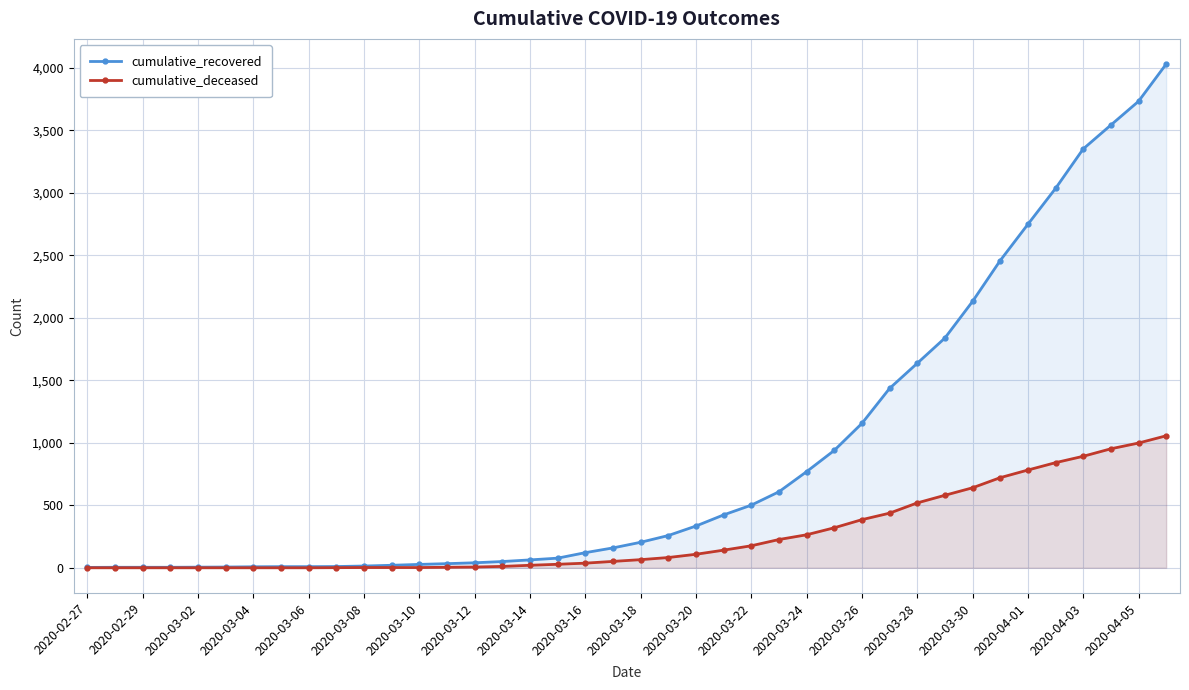

How many lines are shown in the chart?

2